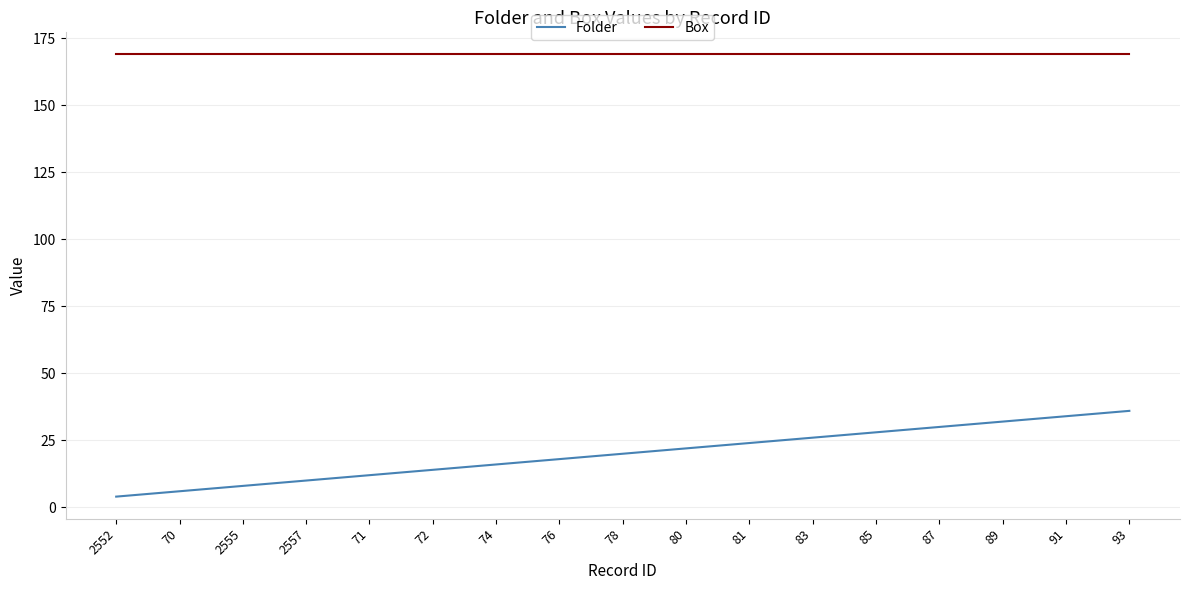

Which series has the largest range (max minus min)?

Folder